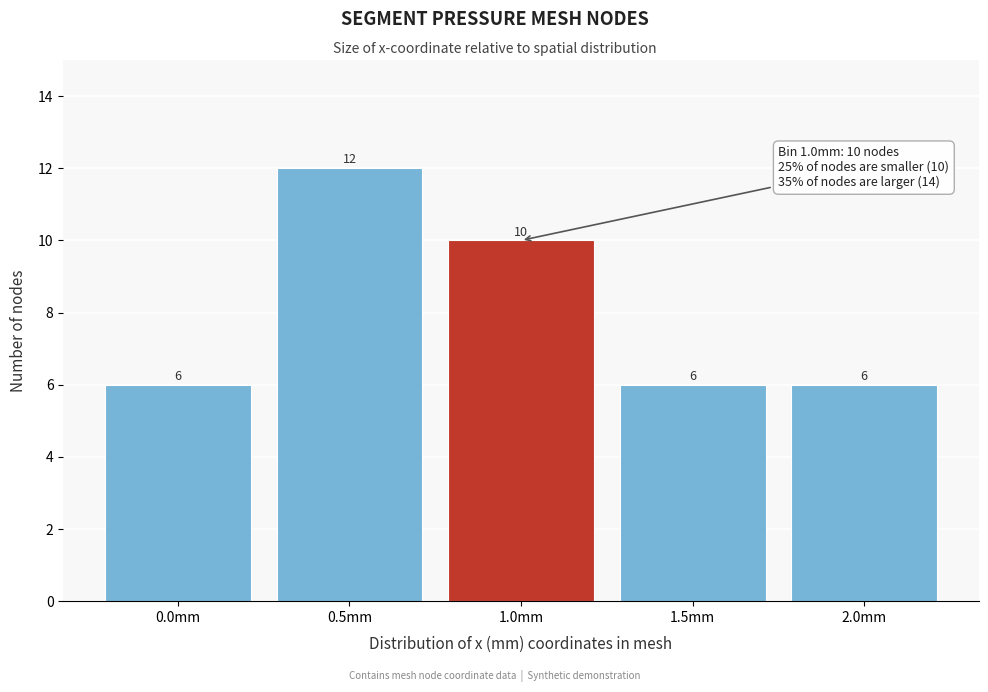

Reading right to left, list all the values displayed in this chart.

2.0mm=6	1.5mm=6	1.0mm=10	0.5mm=12	0.0mm=6